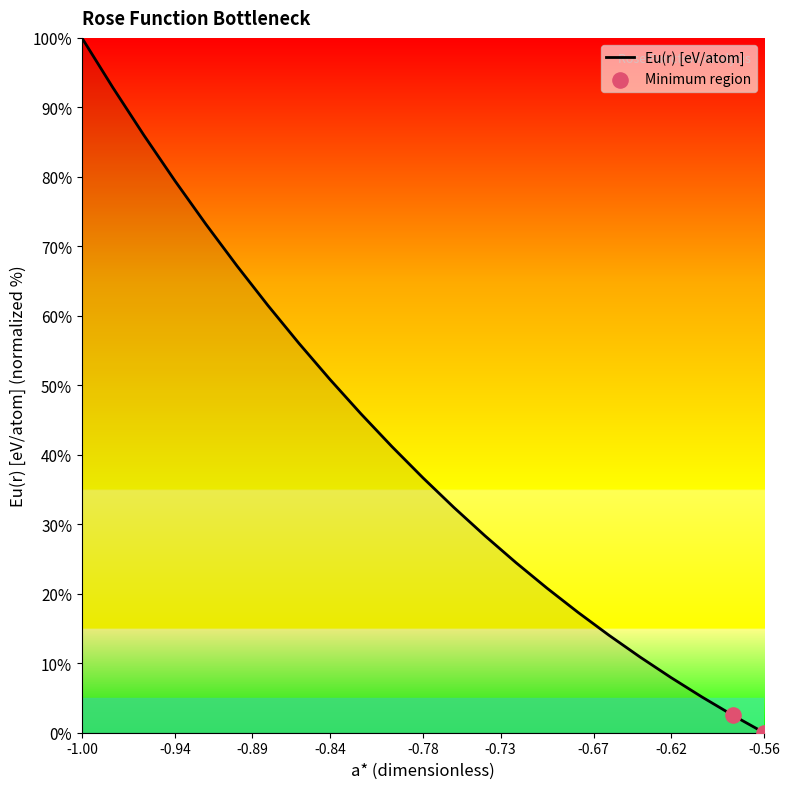

What is the maximum value shown in the chart?

100.0